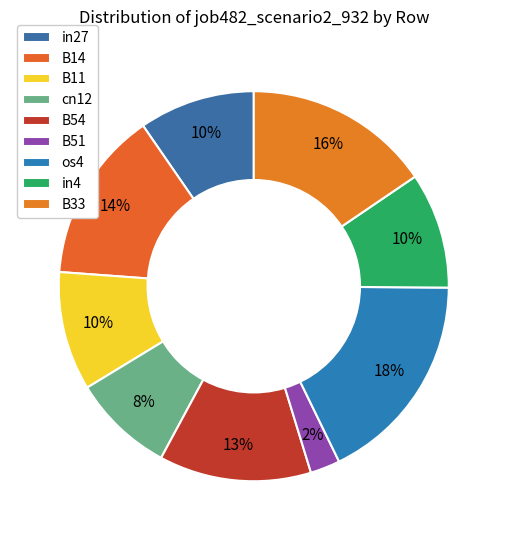

Which slice is the largest?

os4